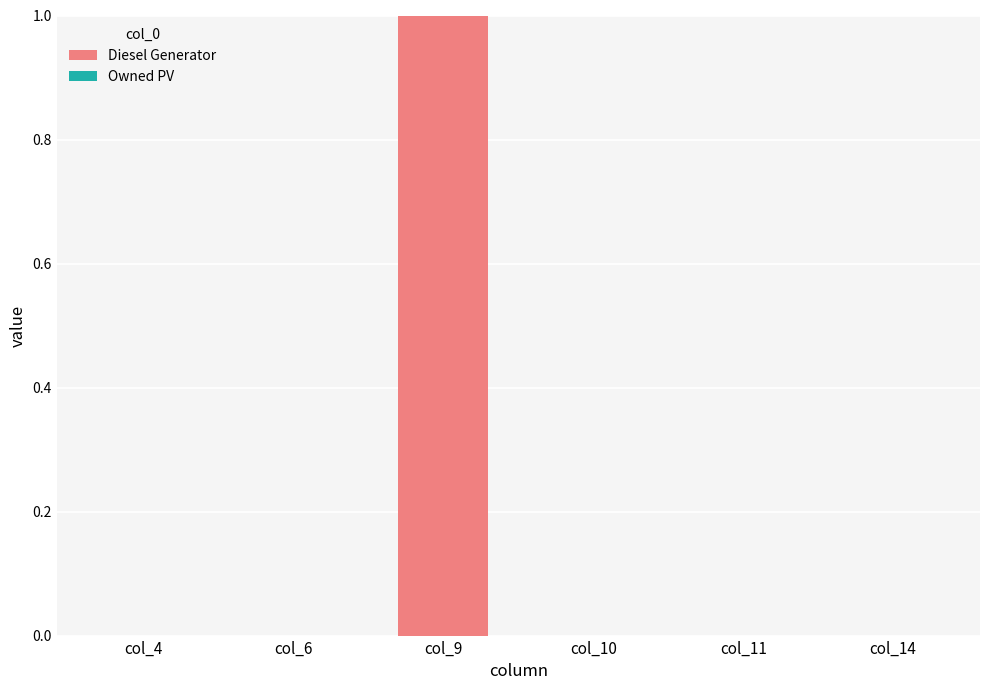

The chart shows a value of 0.4 at col_9. True or false?

False